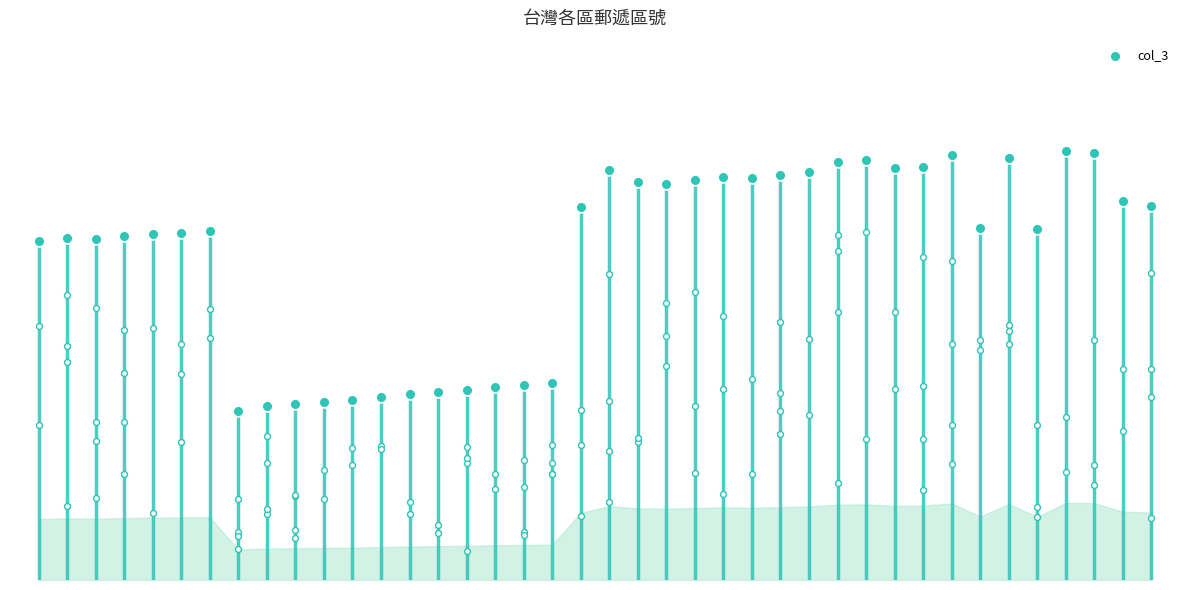

What is the change in value from 5 to 37?

+47